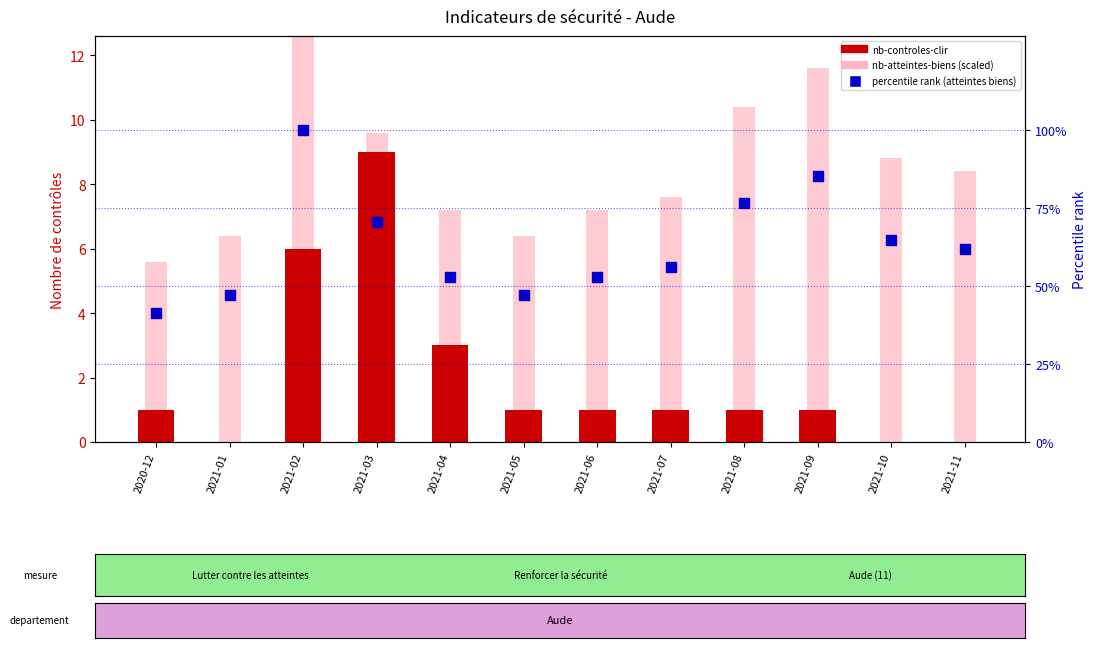

Which series contains the highest Y value?

percentile rank (atteintes biens)